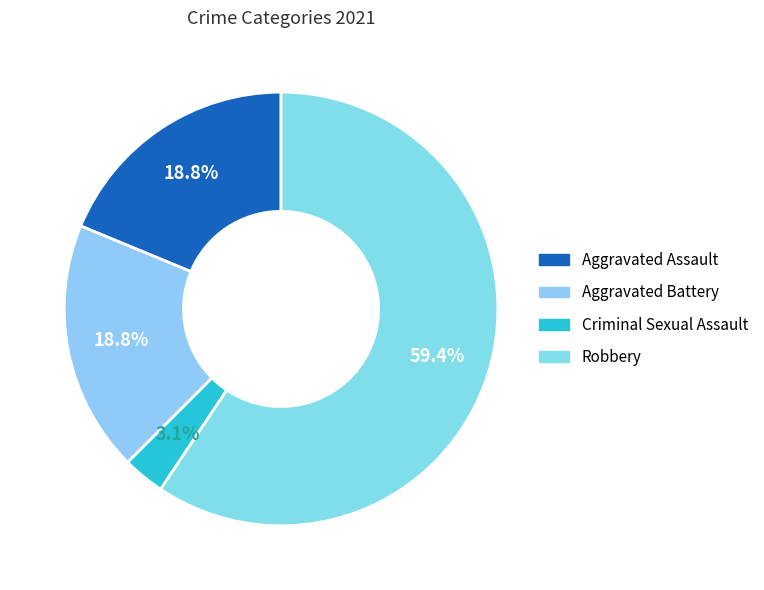

How many slices are in this pie chart?

4